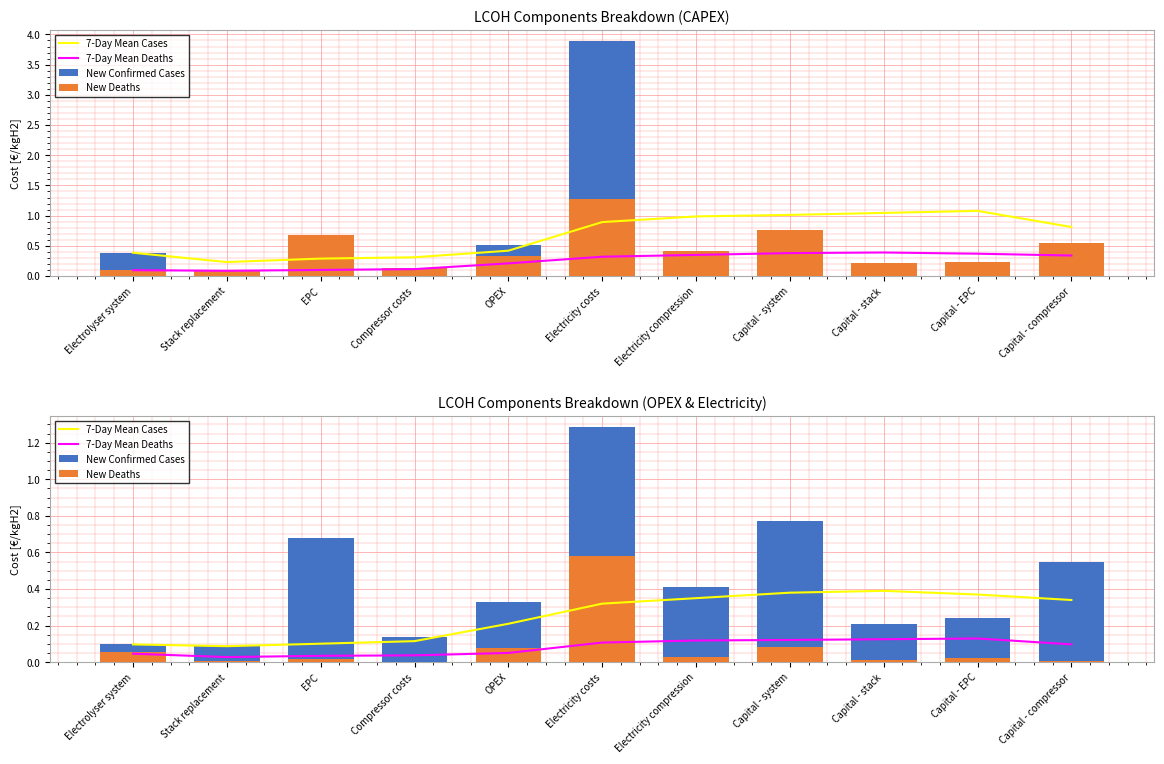

At which category does the chart reach its minimum across all series?

Compressor costs